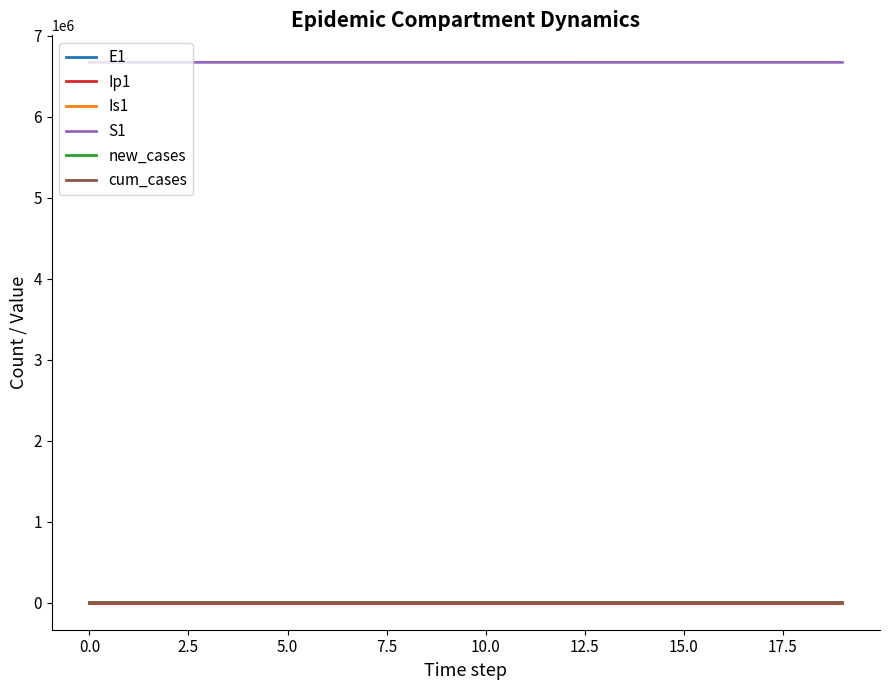

True or false: S1 and cum_cases cross at least once.

False